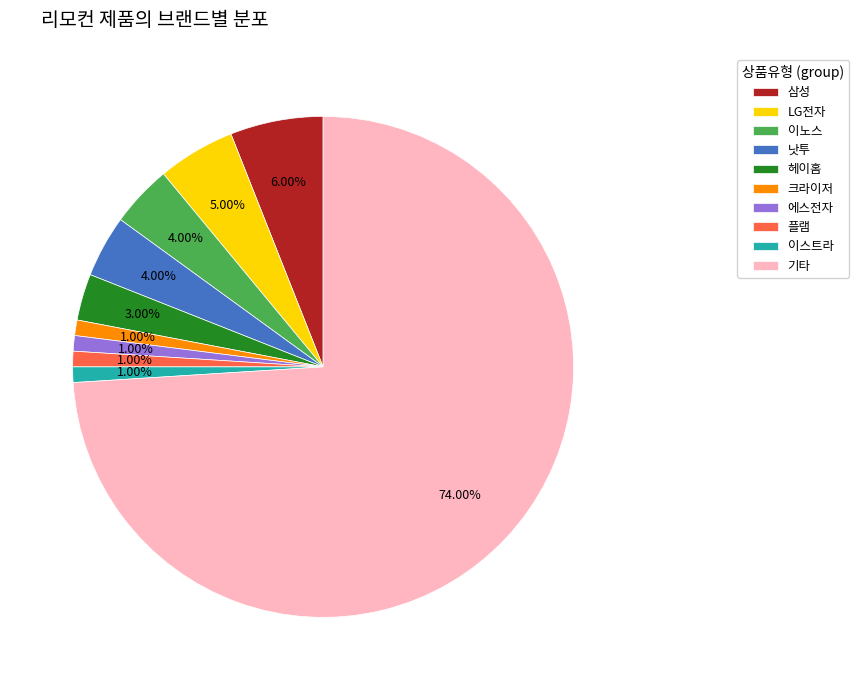

Do 이노스 and 삼성 together represent more than half of the pie?

No